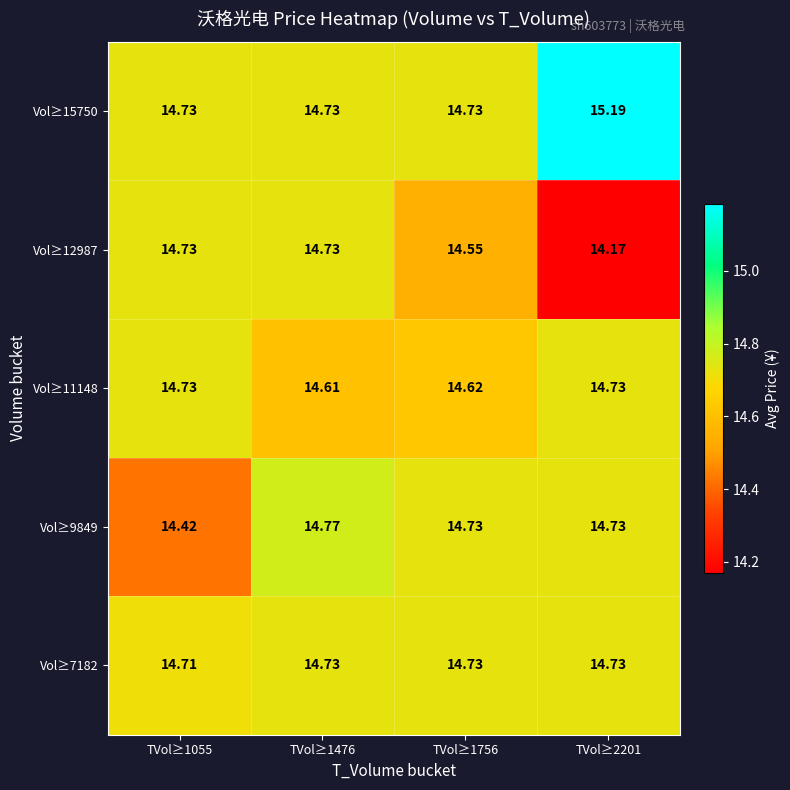

Count the number of categories in the chart.

4